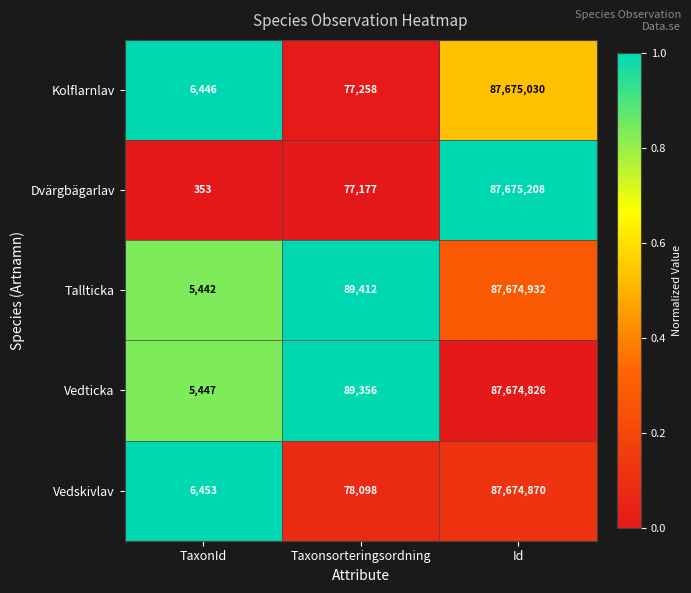

What is the sum of the Tallticka values at Id and Taxonsorteringsordning?

87764344